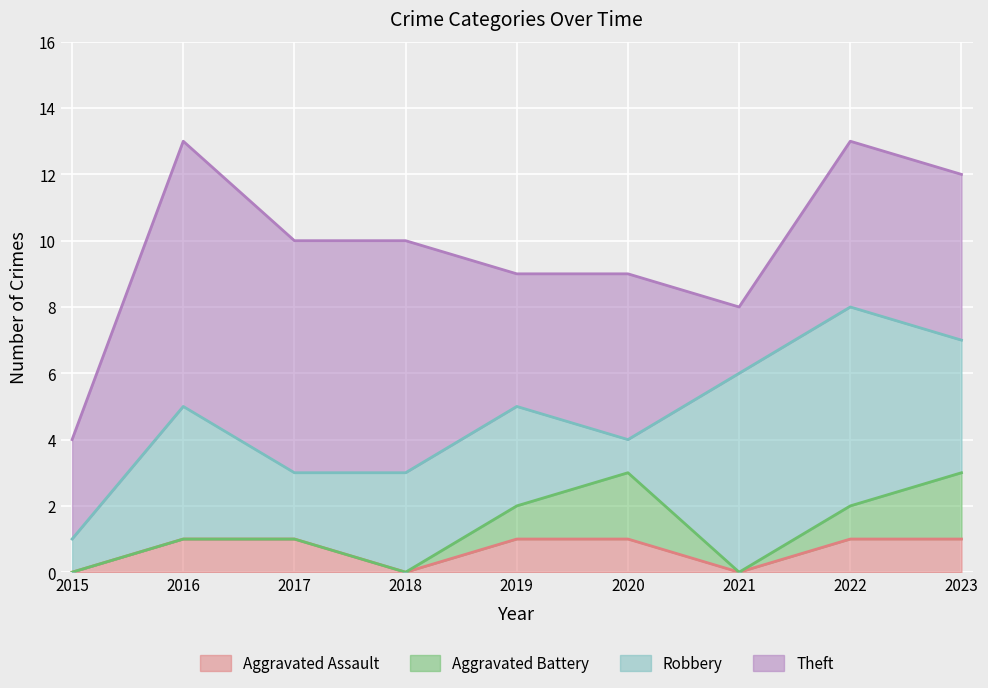

What is the value of the Aggravated Battery point at the 8th from the left?

1